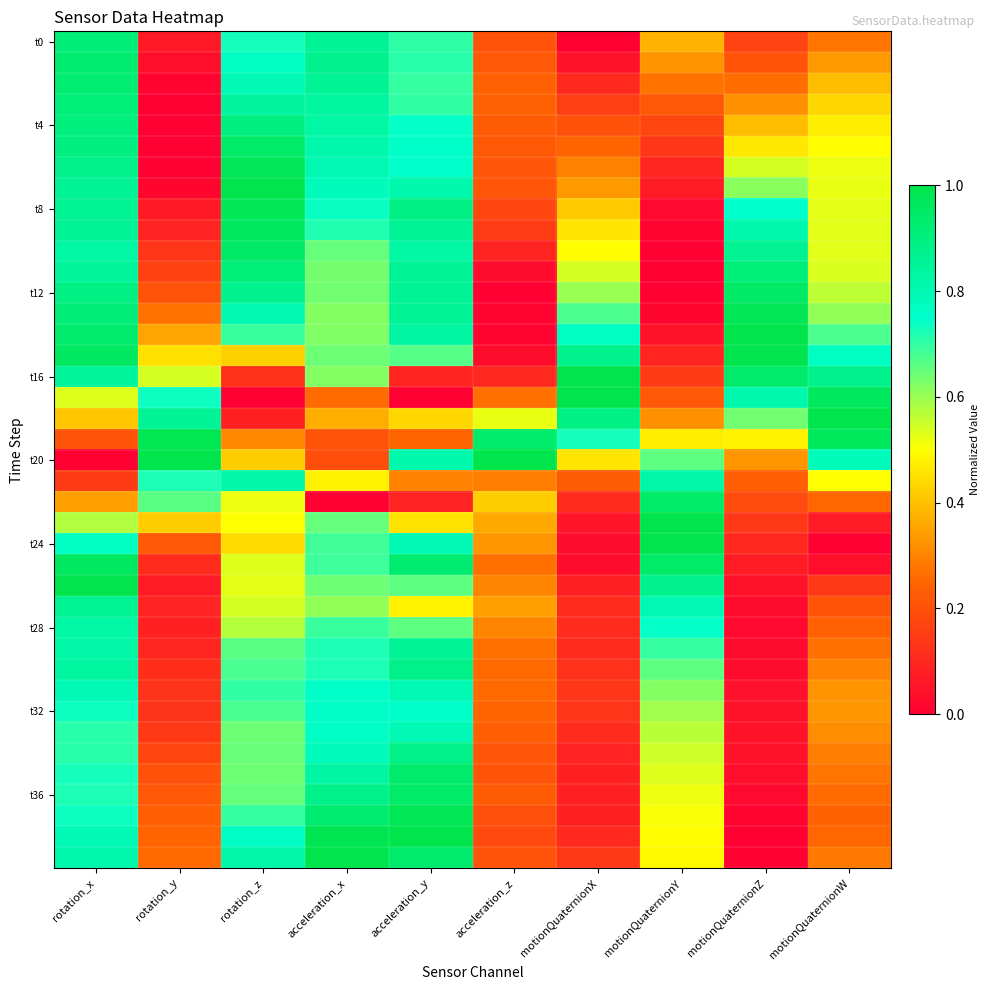

At how many categories does at least one series exceed 0?

10